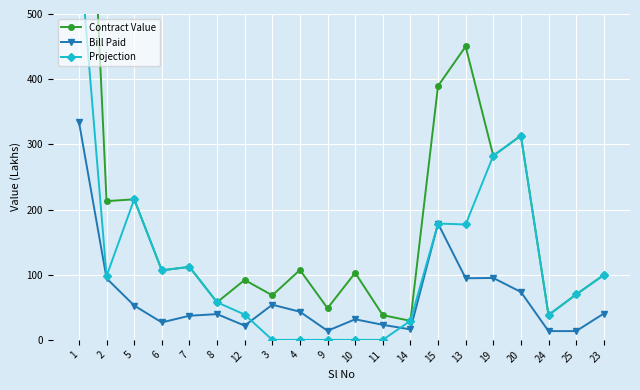

What is the greatest value displayed?

1132.5